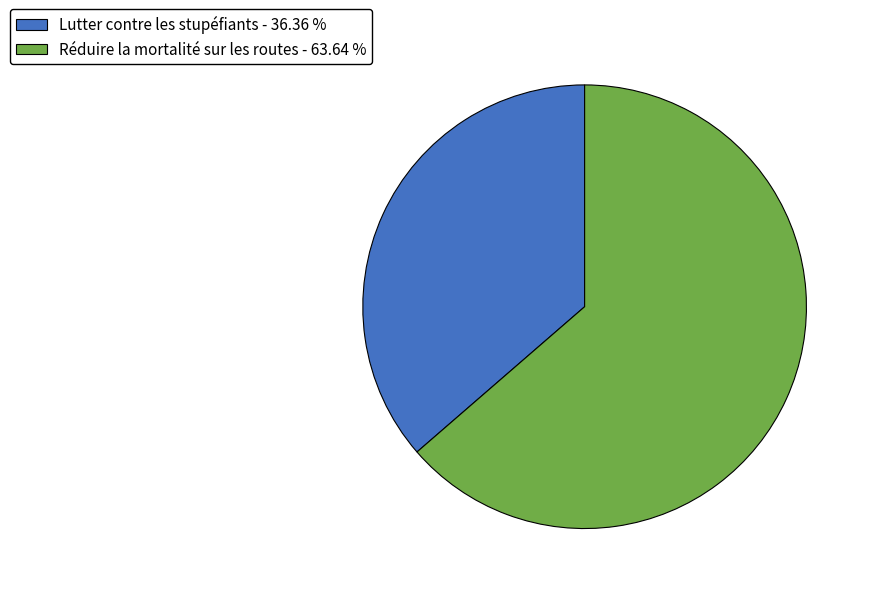

Count the number of slices in the pie.

2